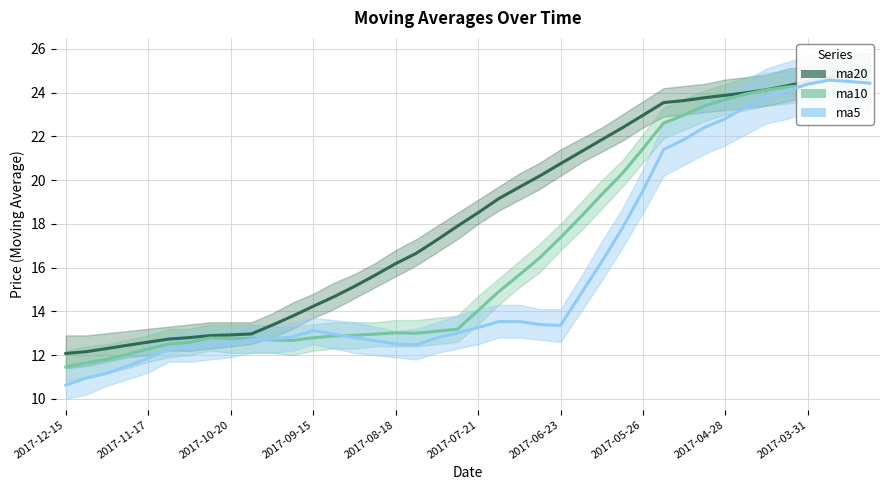

Is this an area chart (filled region under the line)?

No